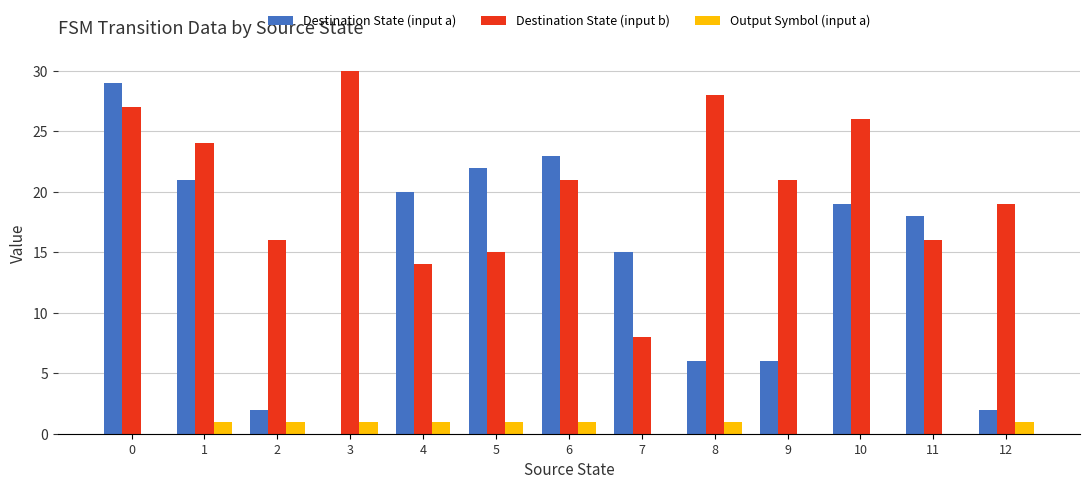

True or false: Destination State (input b) has a value of 19 at 12.

True